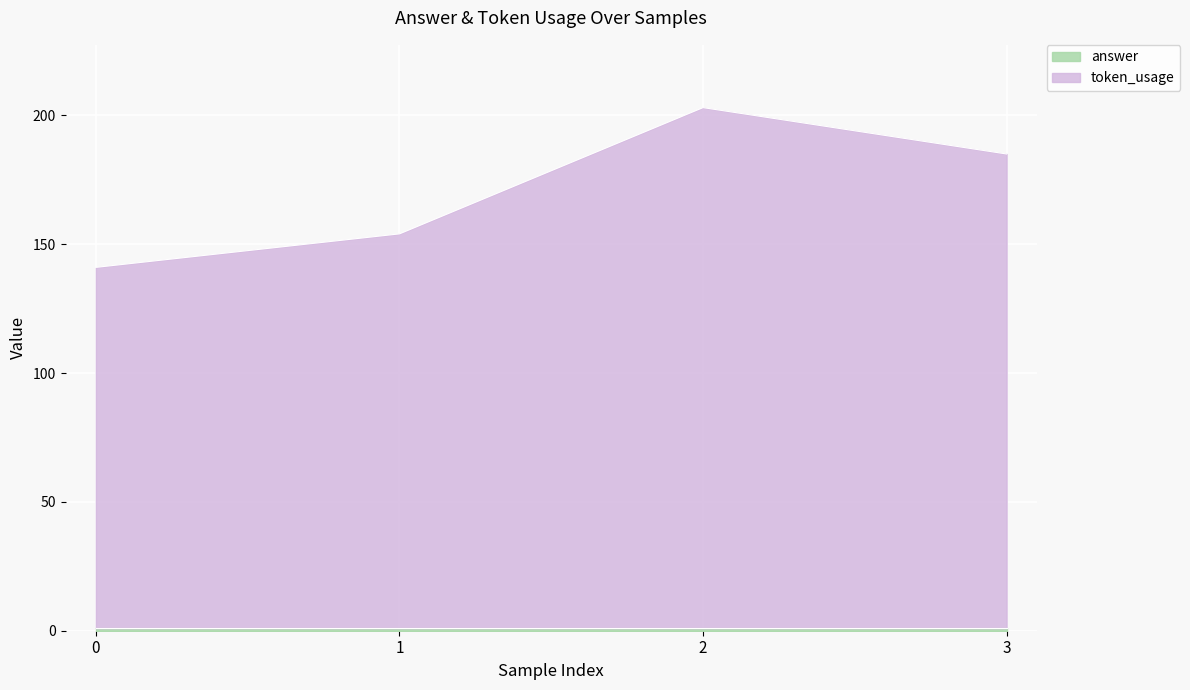

What is the value of the 2nd point from the left?

154